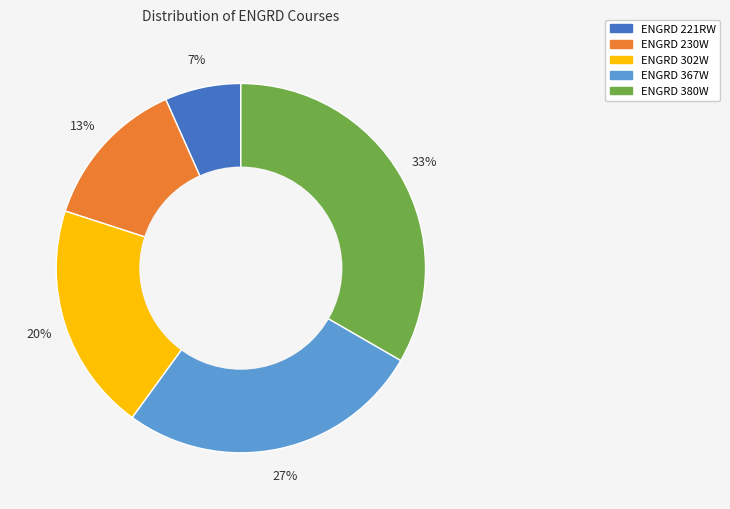

To the nearest percent, what is the average slice percentage?

20%